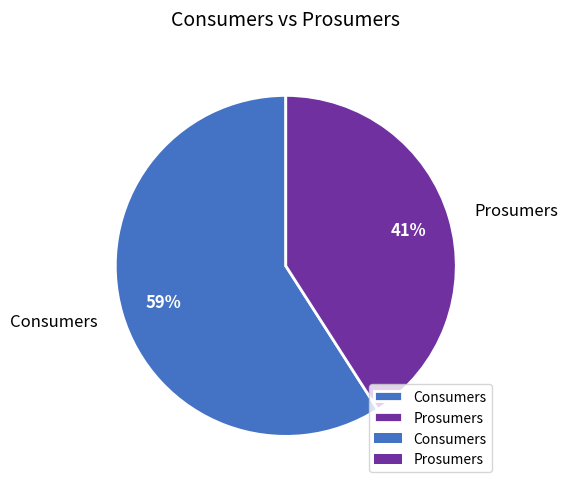

Between Prosumers and Consumers, which is larger?

Consumers